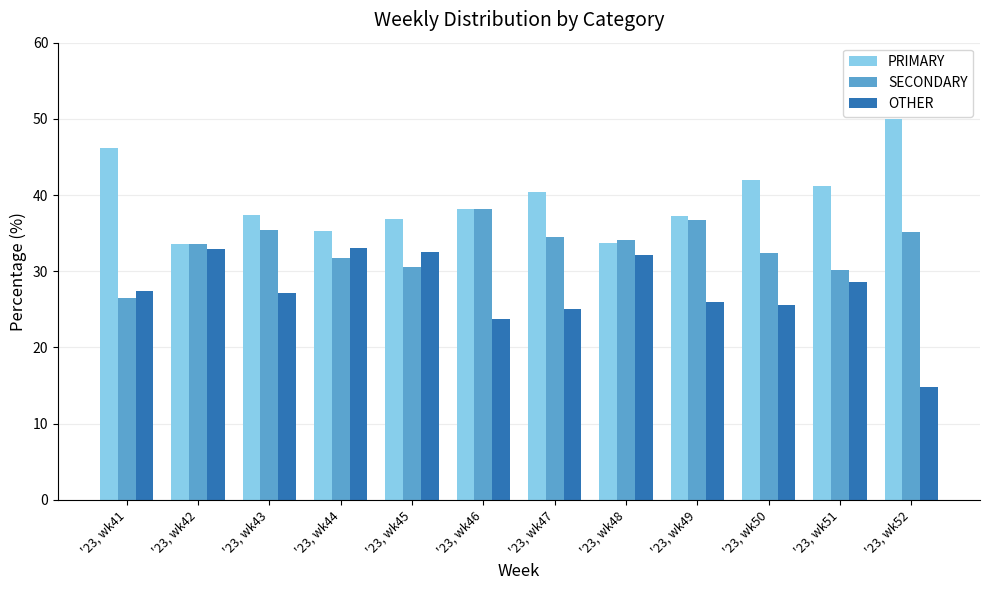

What is the sum of the OTHER values at '23, wk45 and '23, wk48?

64.7